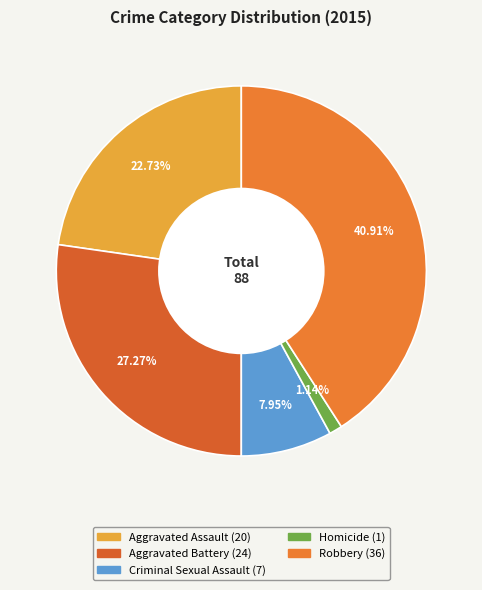

To the nearest percent, what is the difference between the largest and smallest slice percentages?

40%